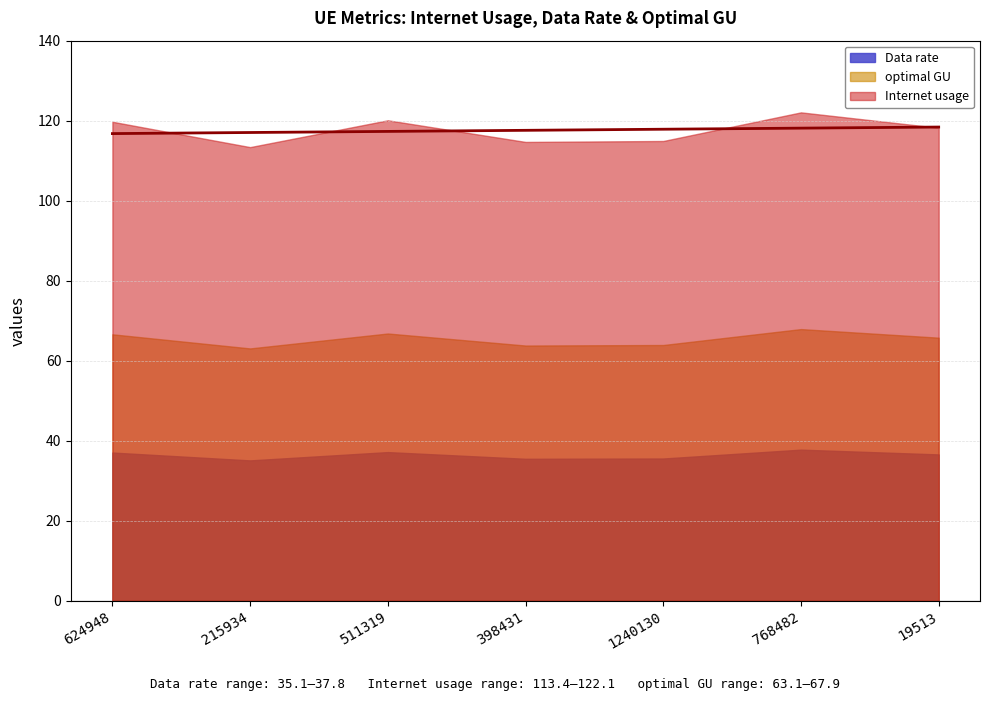

At which category does Internet usage reach its first local peak?

511319